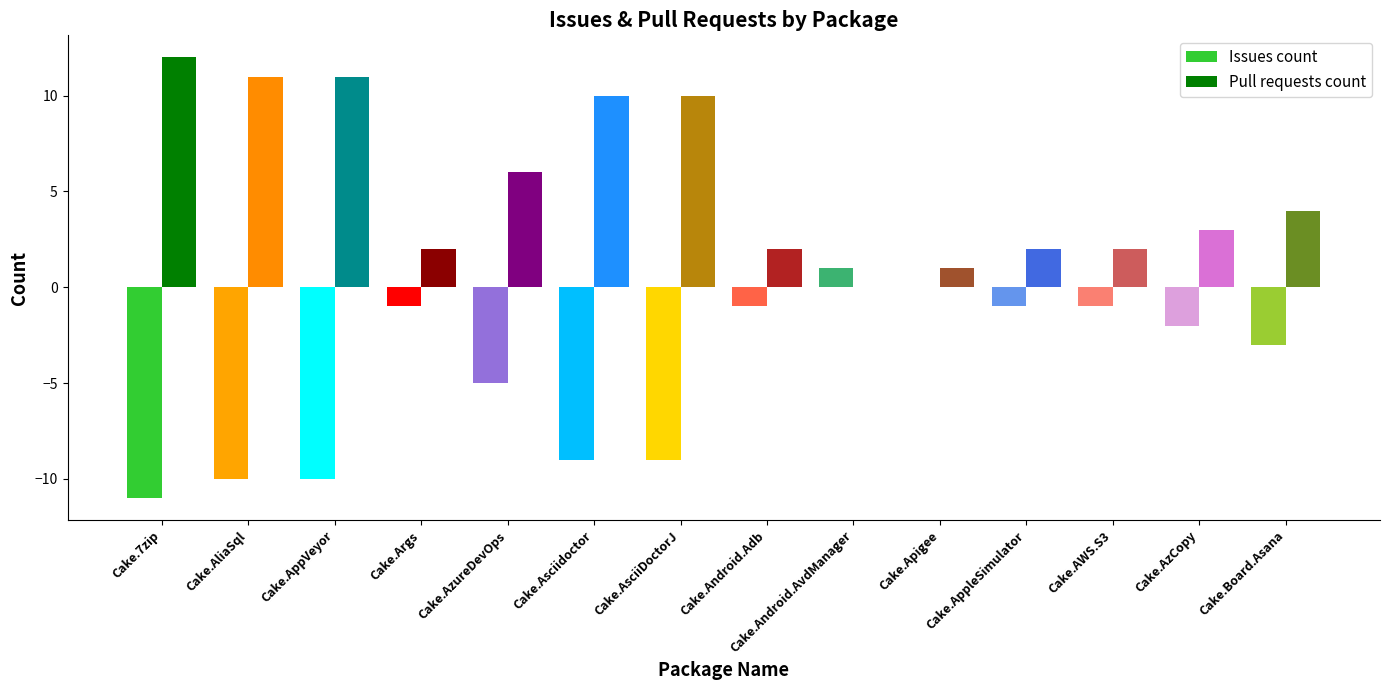

Rank the series by their average value, from highest to lowest.

Pull requests count, Issues count